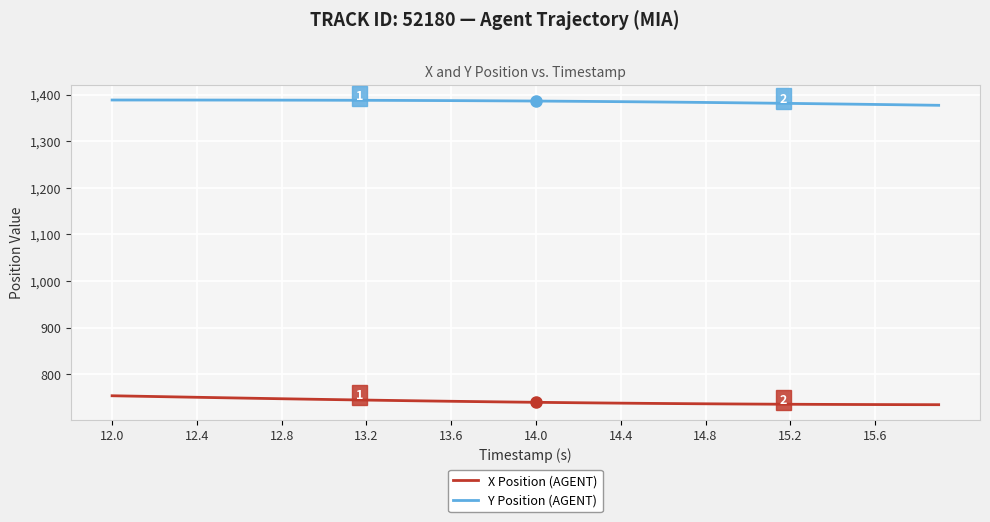

True or false: Y Position (AGENT) and X Position (AGENT) intersect in this chart.

False